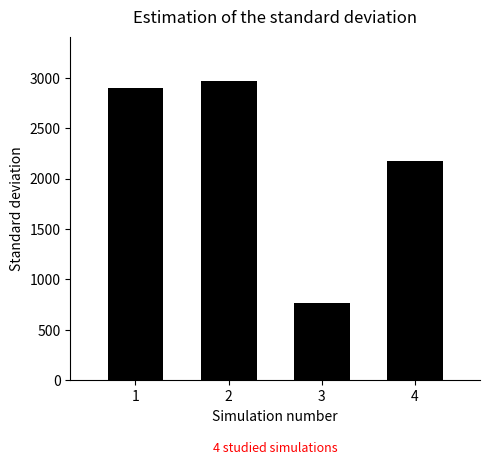

True or false: the data shows 2892.9 at 4.

False